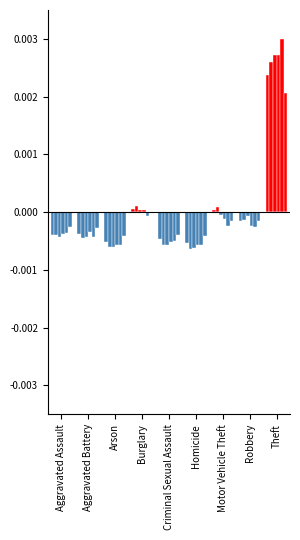

What is the label of the 6th bar from the left?

Homicide